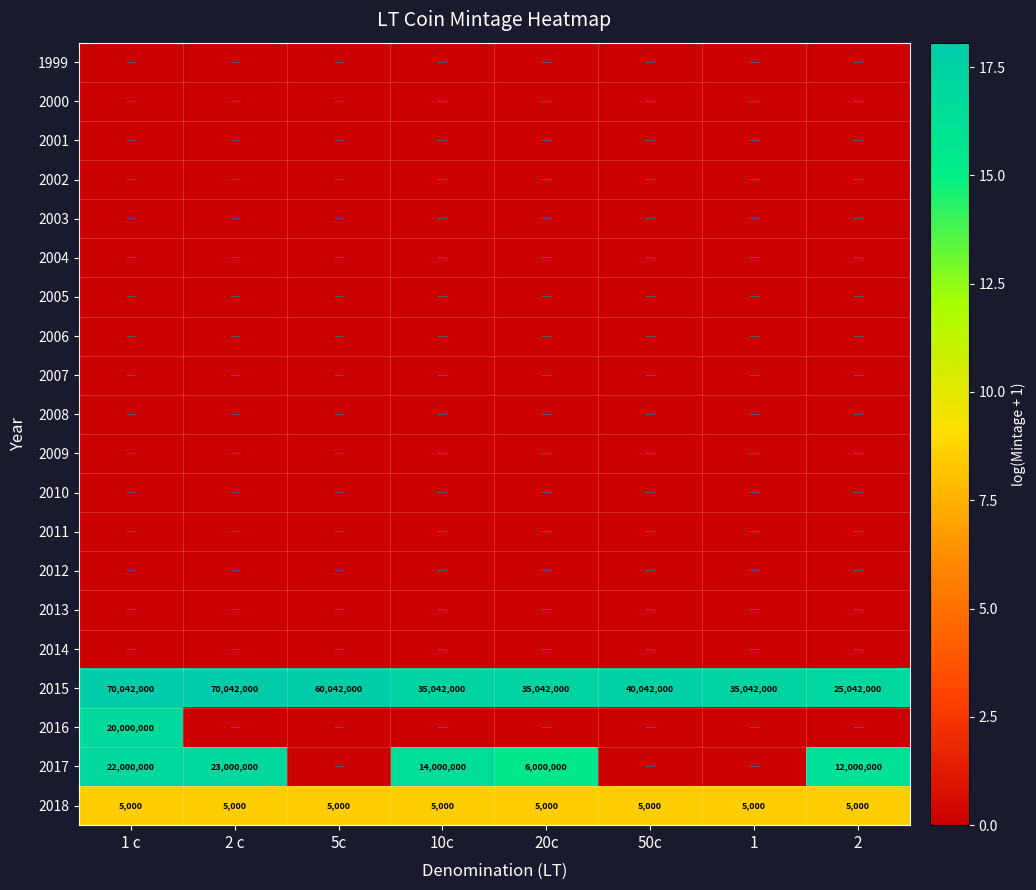

Between 2 c and 1 c, which is larger?

2 c